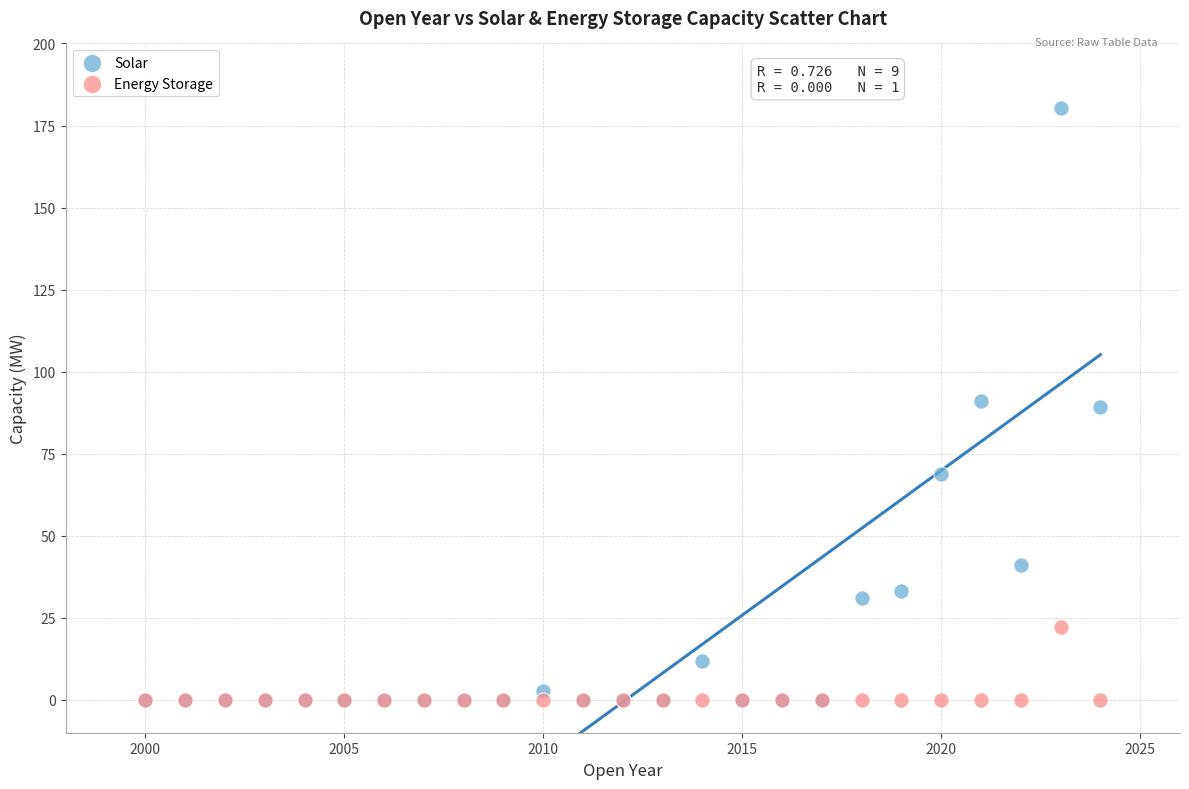

Which series contains the highest Y value?

Solar